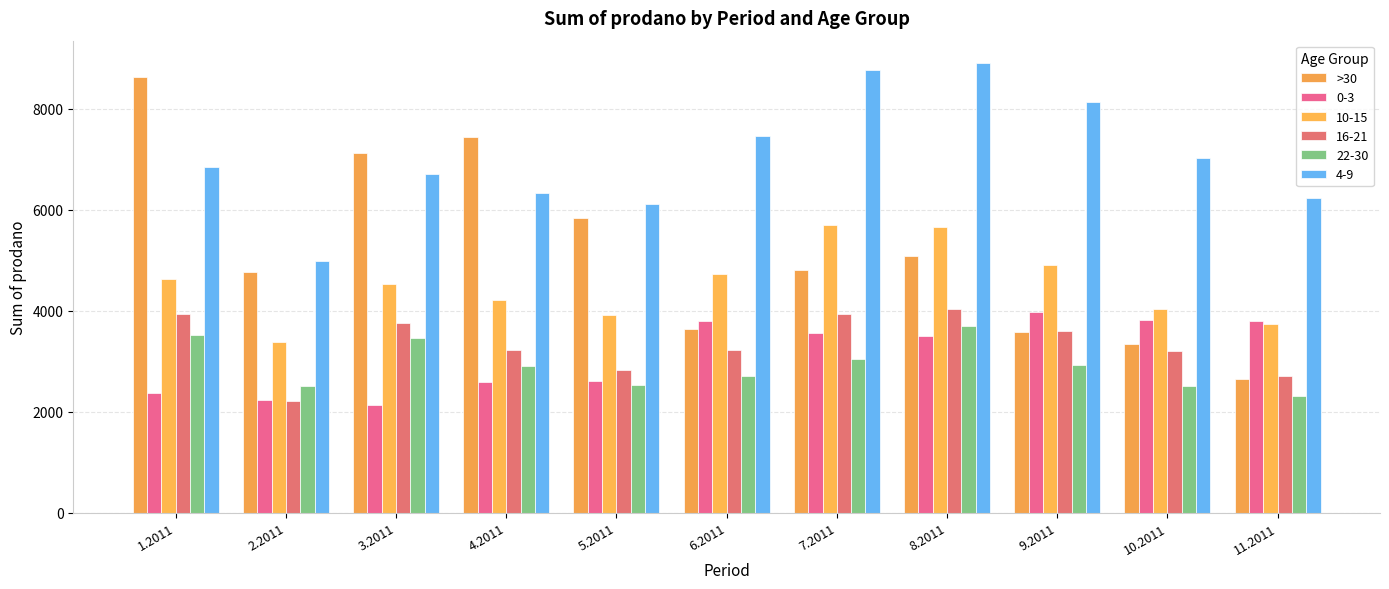

How many data points does each series have?

11